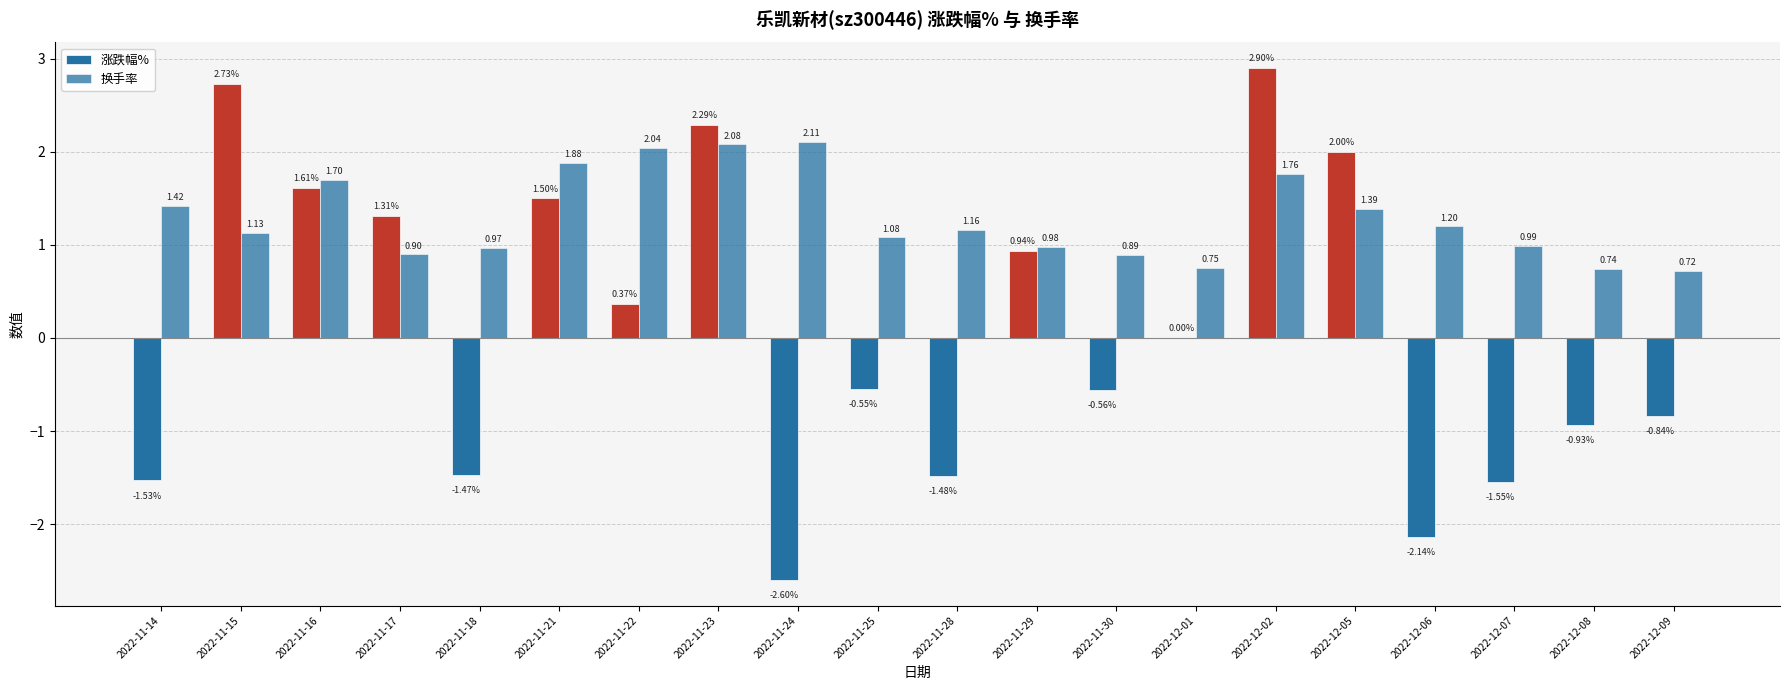

Reading left to right, extract all data points from this chart.

涨跌幅%: -1.5	2.7	1.6	1.3	-1.5	1.5	0.4	2.3	-2.6	-0.6	-1.5	0.9	-0.6	0.0	2.9	2.0	-2.1	-1.6	-0.9	-0.8
换手率: 1.4	1.1	1.7	0.9	1.0	1.9	2.0	2.1	2.1	1.1	1.2	1.0	0.9	0.8	1.8	1.4	1.2	1.0	0.7	0.7